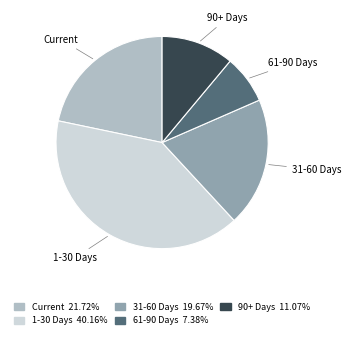

Which category has the smallest portion of the pie?

61-90 Days